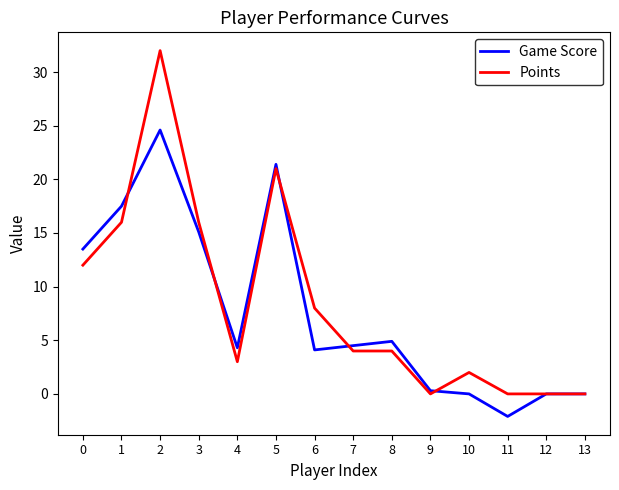

True or false: Points and Game Score cross at least once.

True